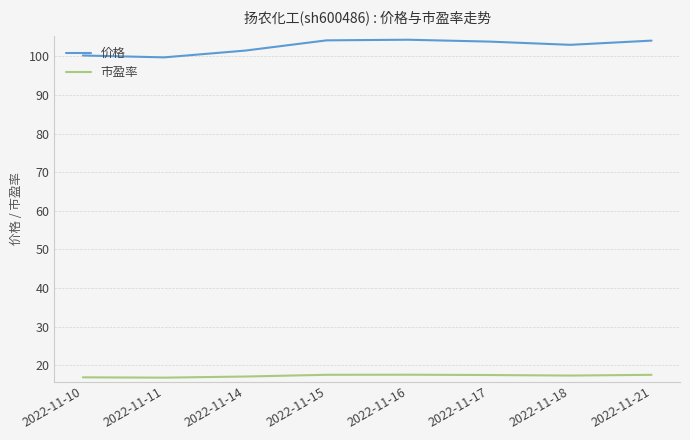

What is the highest value of the 市盈率 series?

17.5